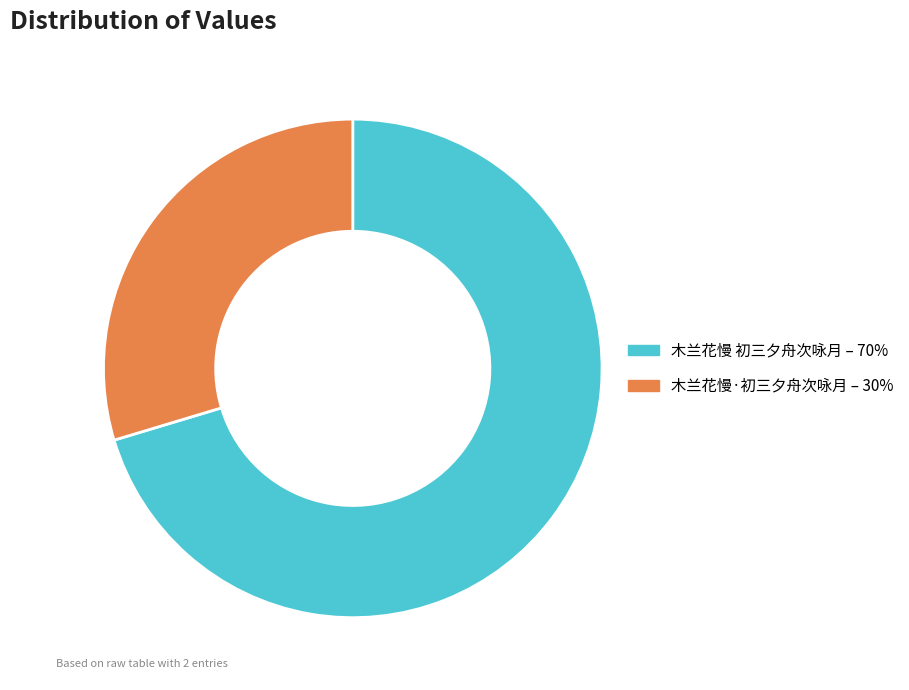

True or false: 木兰花慢 初三夕舟次咏月 accounts for 62% of the total.

False